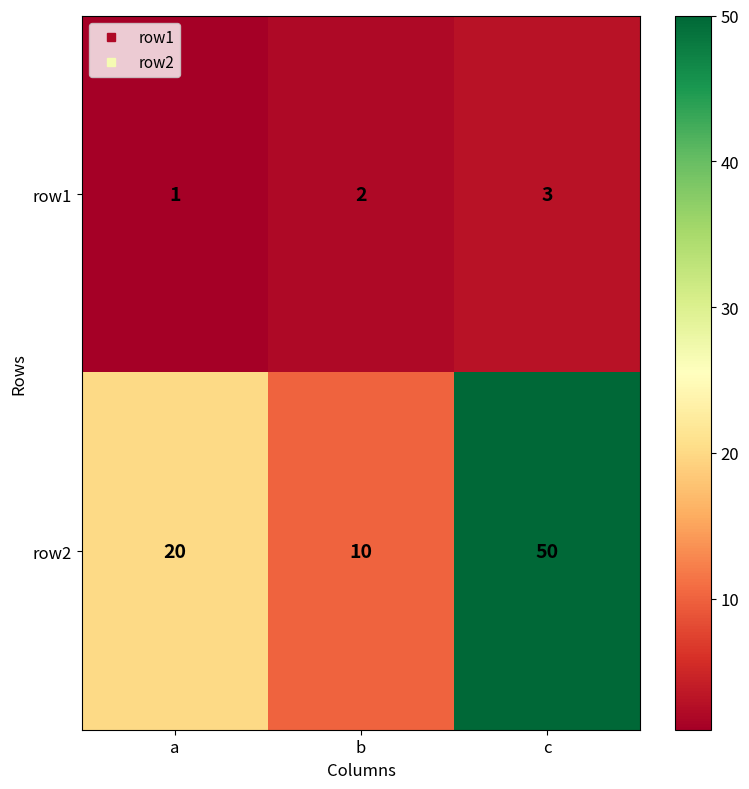

What is the spread (max minus min) of values at c?

47